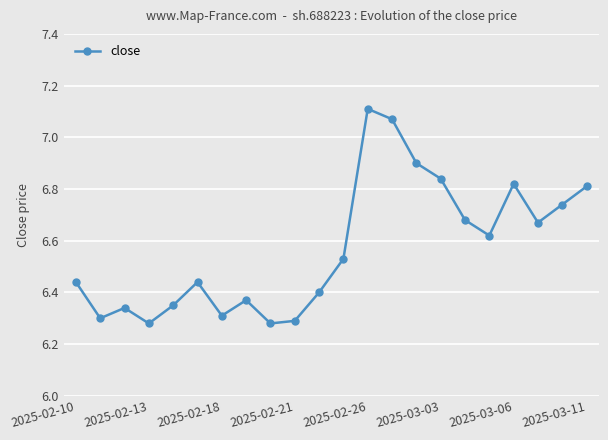

What is the difference between the second highest and minimum values?

0.8